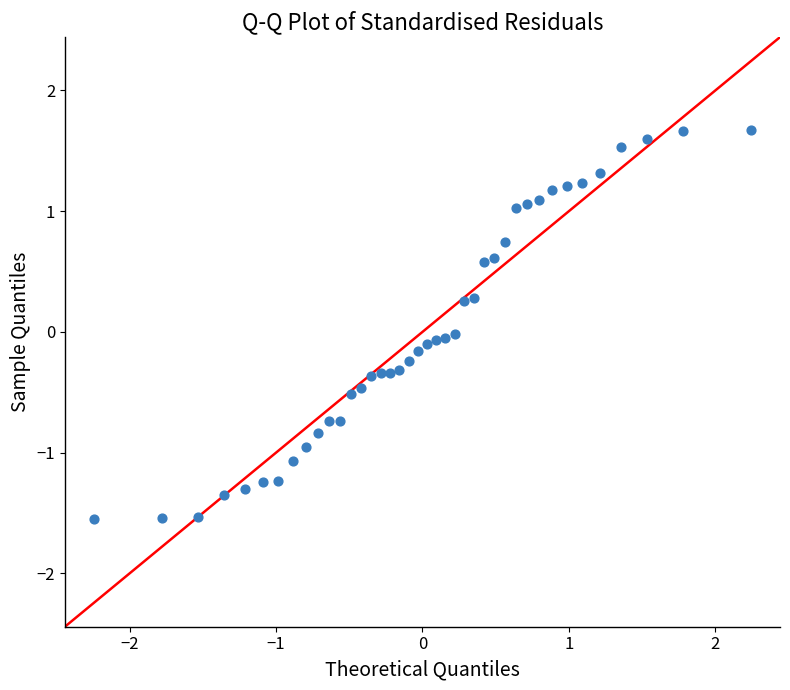

What is the range of X values (max minus min)?

4.5